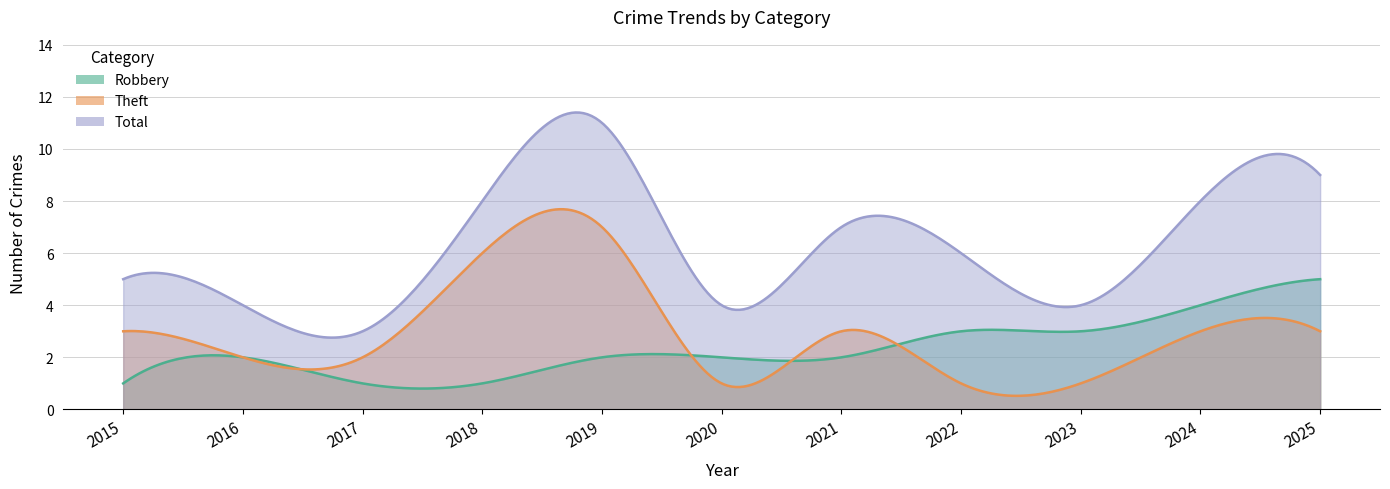

Is it true that Total equals 12 at 2021?

False